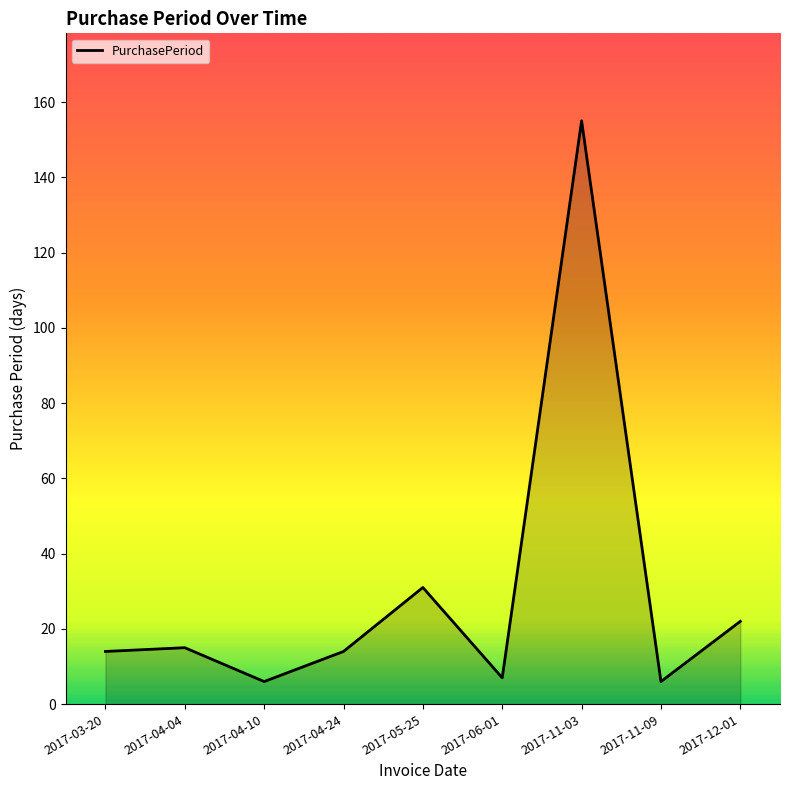

Approximately how many times larger is the value at 2017-03-20 compared to 2017-11-03?

0.1